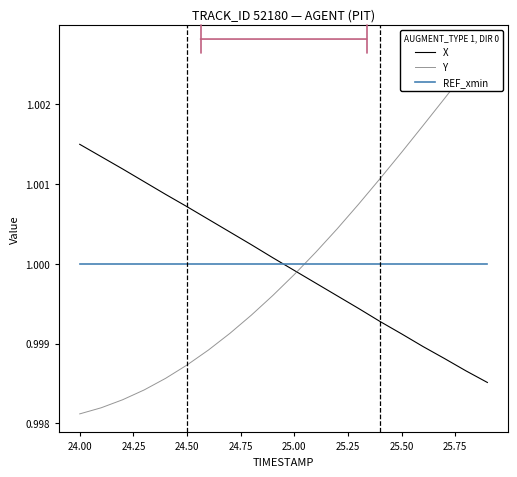

Is it true that REF_xmin equals 1.0 at 24.00?

True